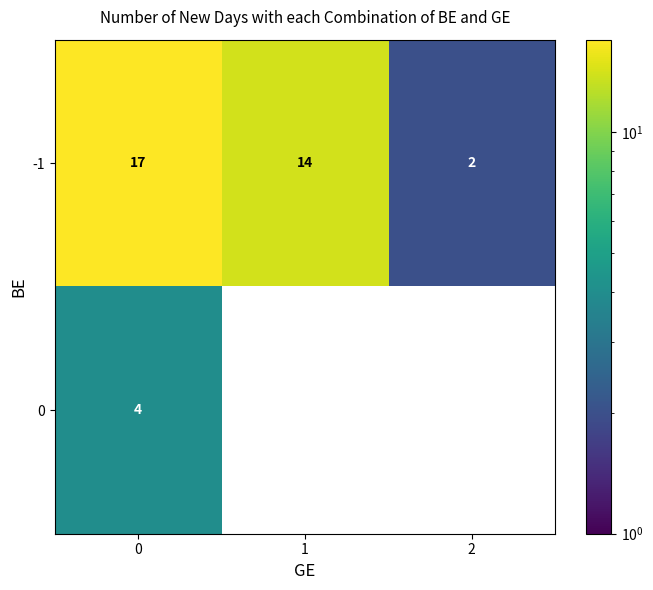

What is the sum of the 0 values at 1 and 0?

4